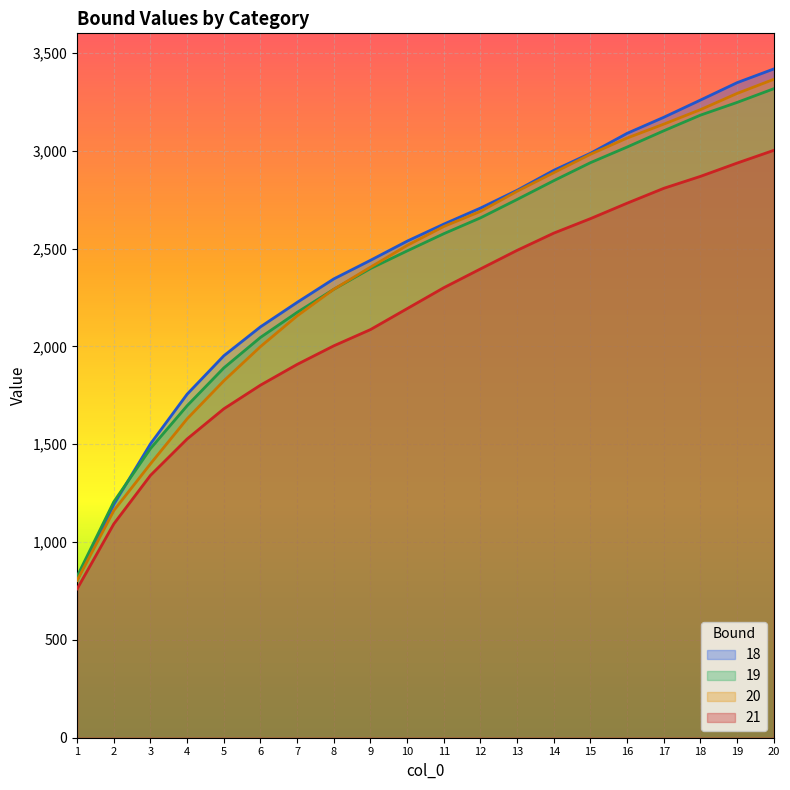

What is the maximum value for 21?

3002